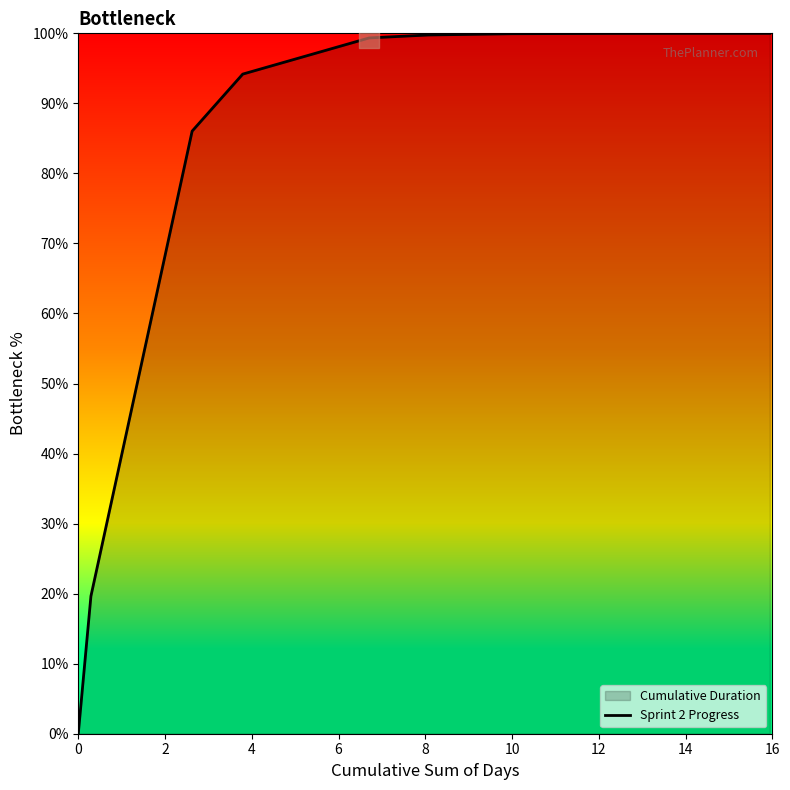

Reading left to right, list all the values displayed in this chart.

0.0	19.6	86.0	94.2	99.3	99.8	99.9	100.0	100.0	100.0	100.0	100.0	100.0